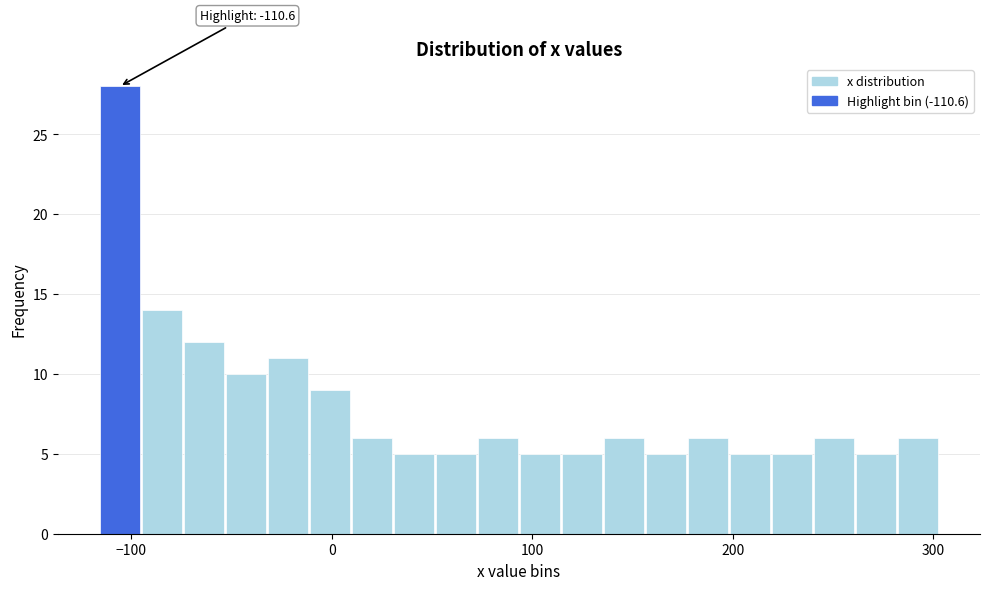

Around what value on the x-axis is the tallest bar? Give the approximate position of its centre, as read against the axis.

-110